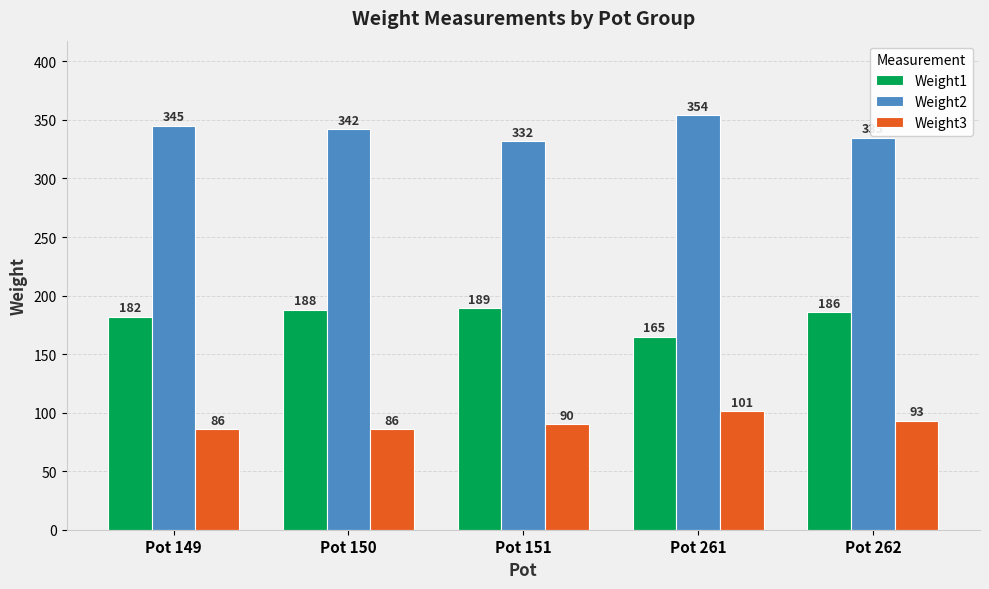

Count the number of data series in this chart.

3